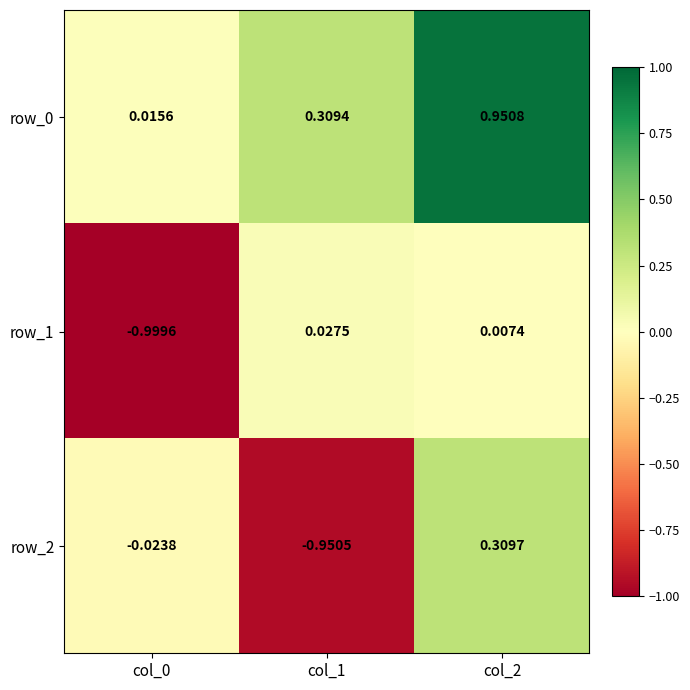

How many negative values does the row_2 series have?

2